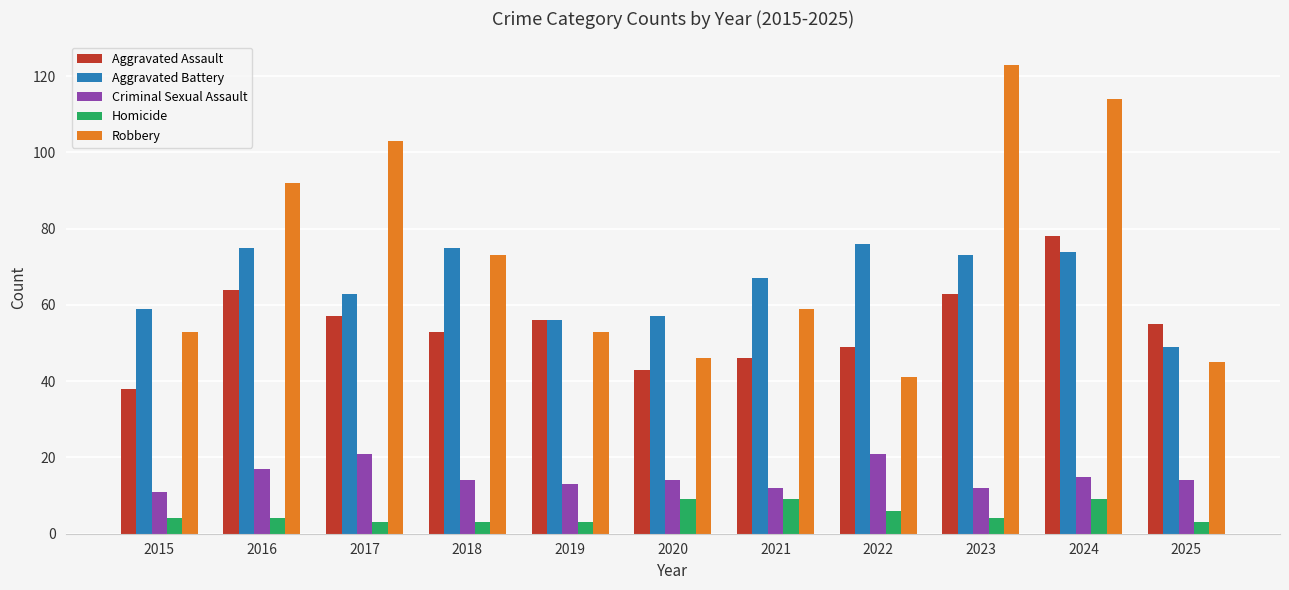

True or false: Criminal Sexual Assault has a value of 15 at 2024.

True